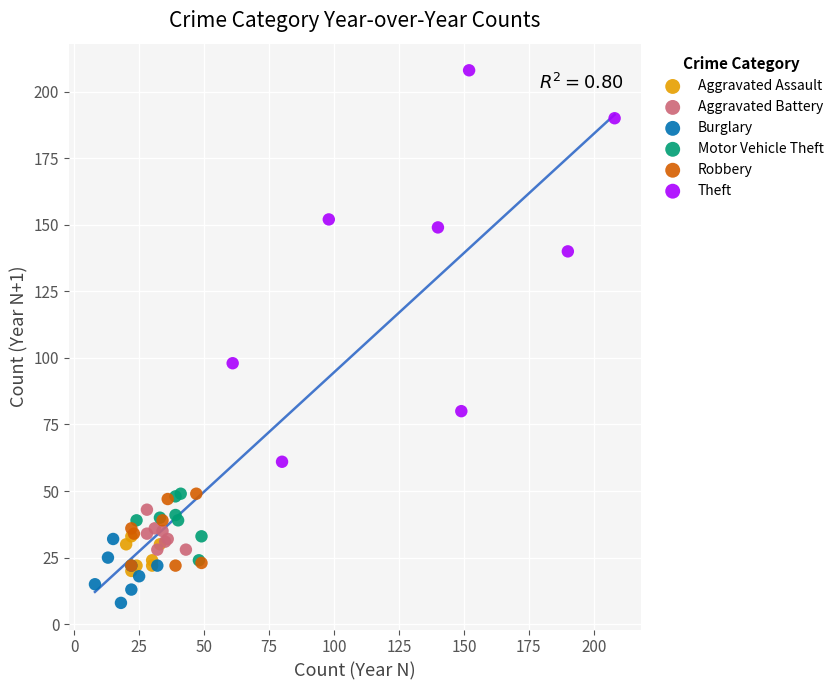

Which series reaches the minimum Y coordinate?

Burglary